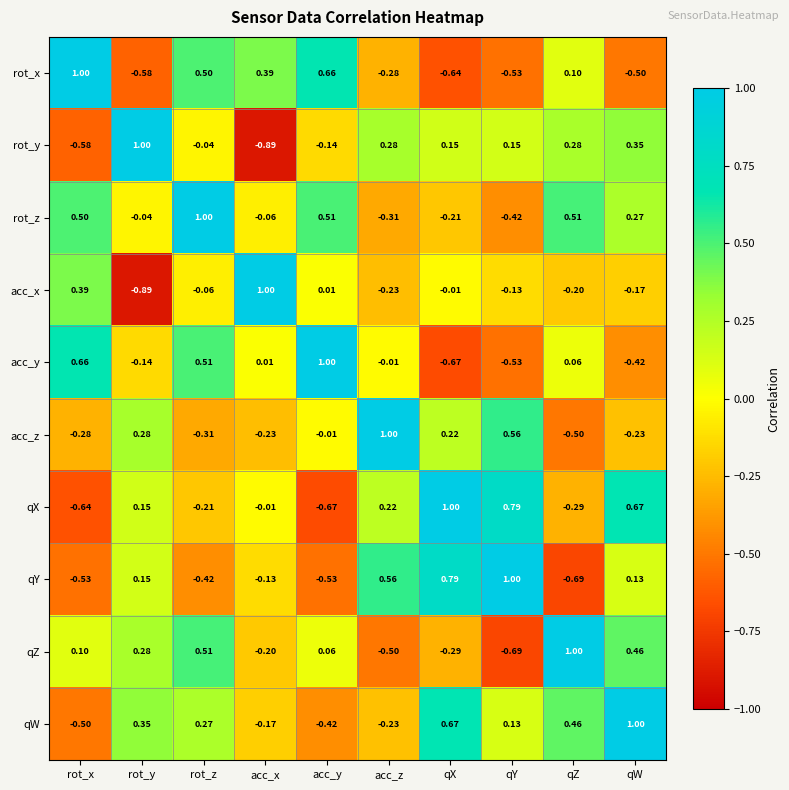

Where is qW nearest to the value 0?

qY